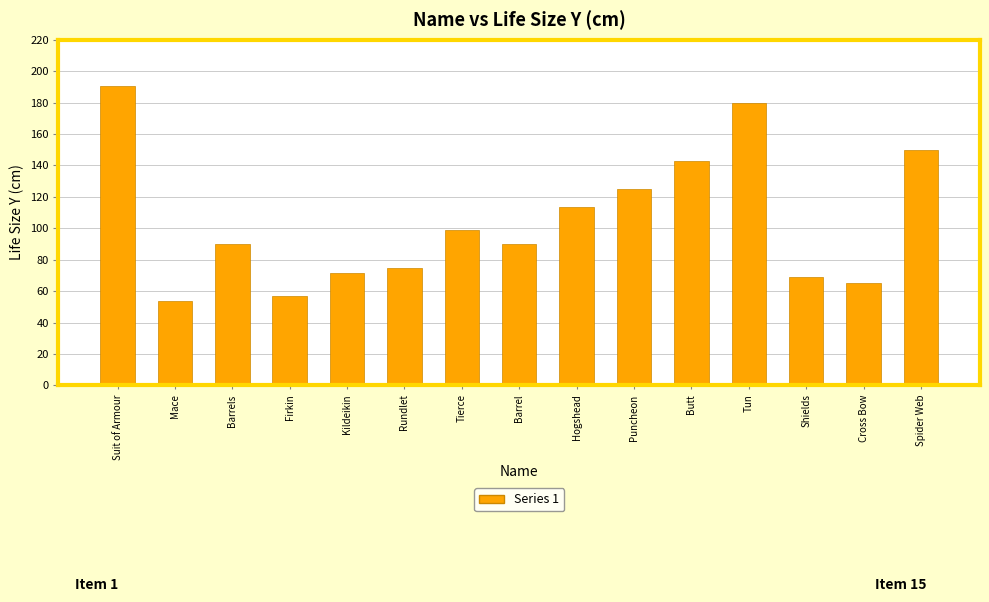

True or false: the data shows 113.4 at Hogshead.

True